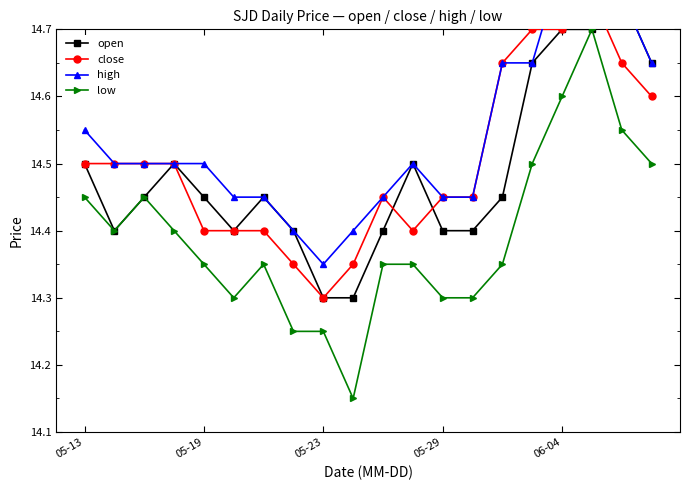

Rank the series at 5 from lowest to highest value.

low, open, close, high